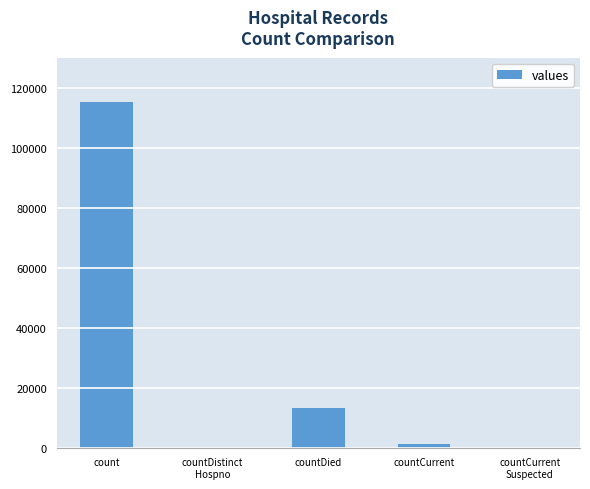

How many data points does each series have?

5